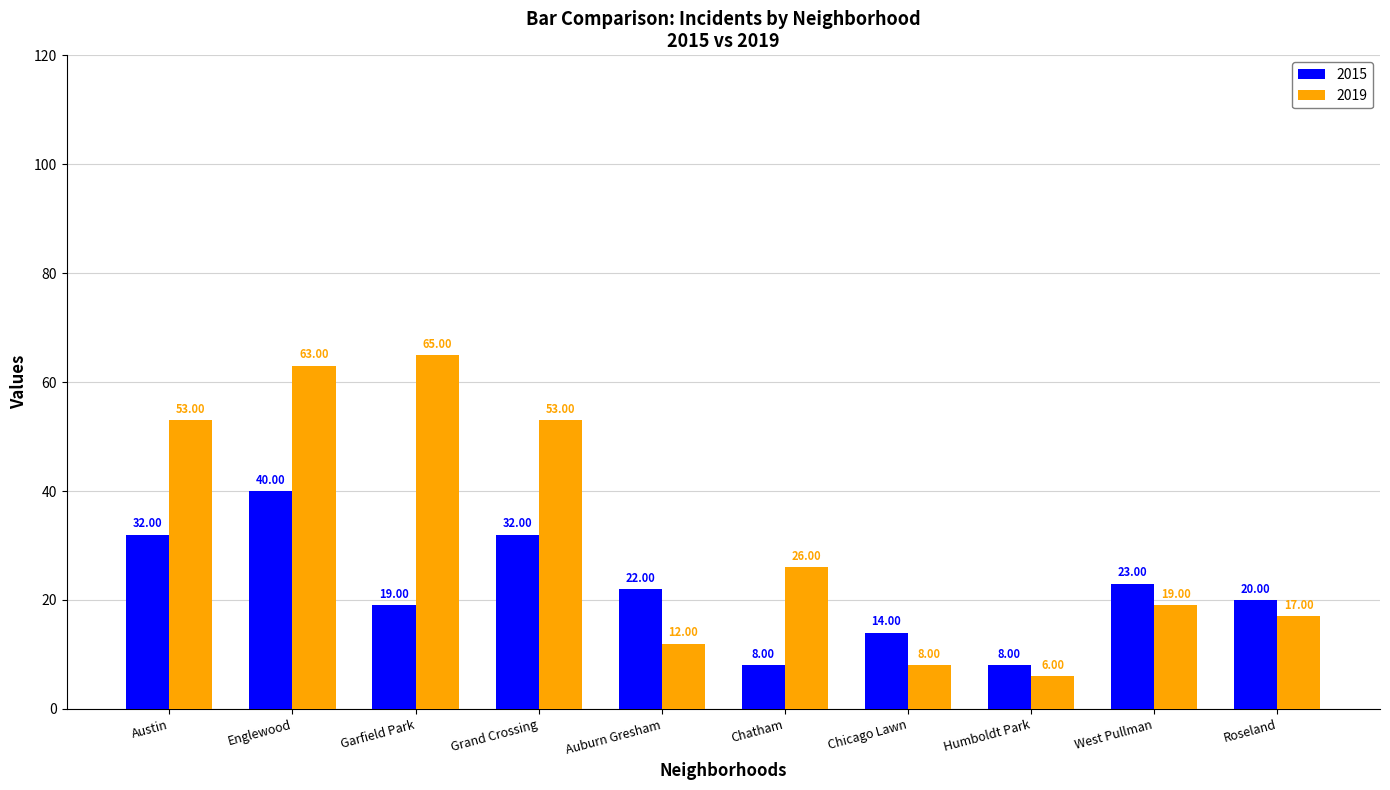

Rank the series by their maximum value, from lowest to highest.

2015, 2019